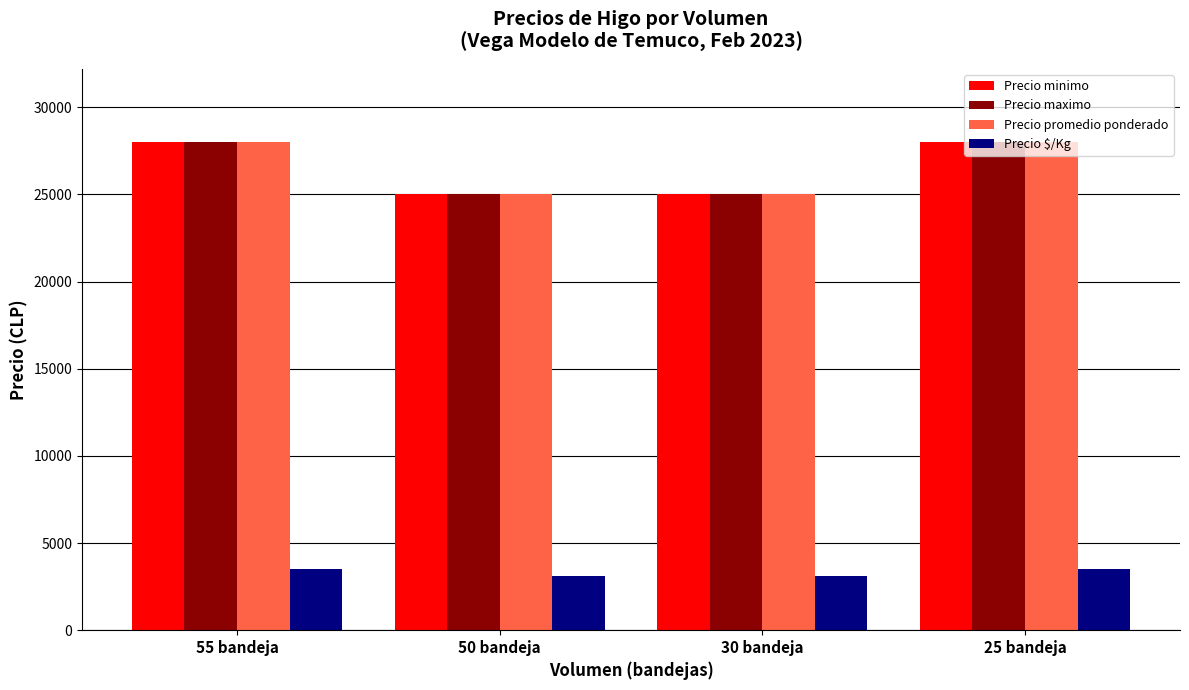

What is the difference between the maximum and minimum values in the Precio maximo series?

3000